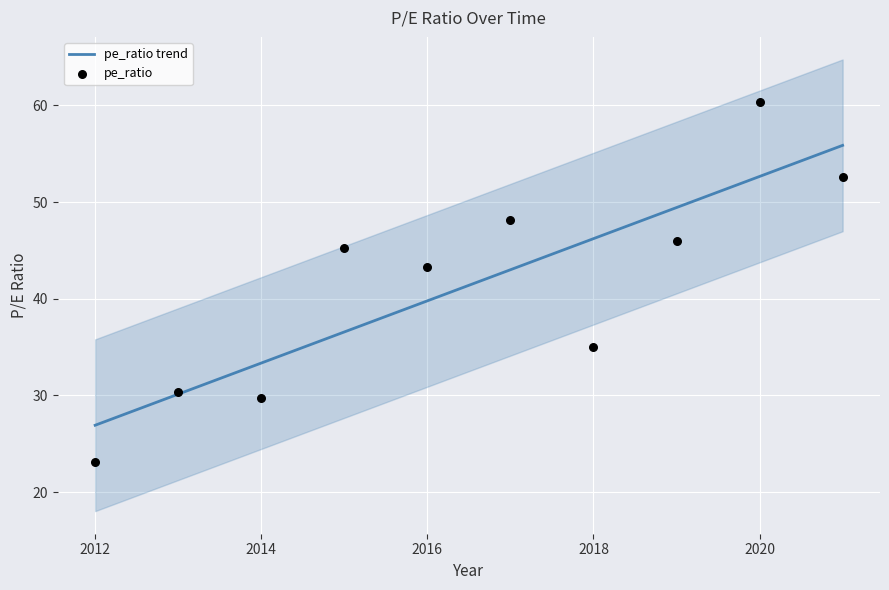

What is the total value across all series at 2014?

63.0